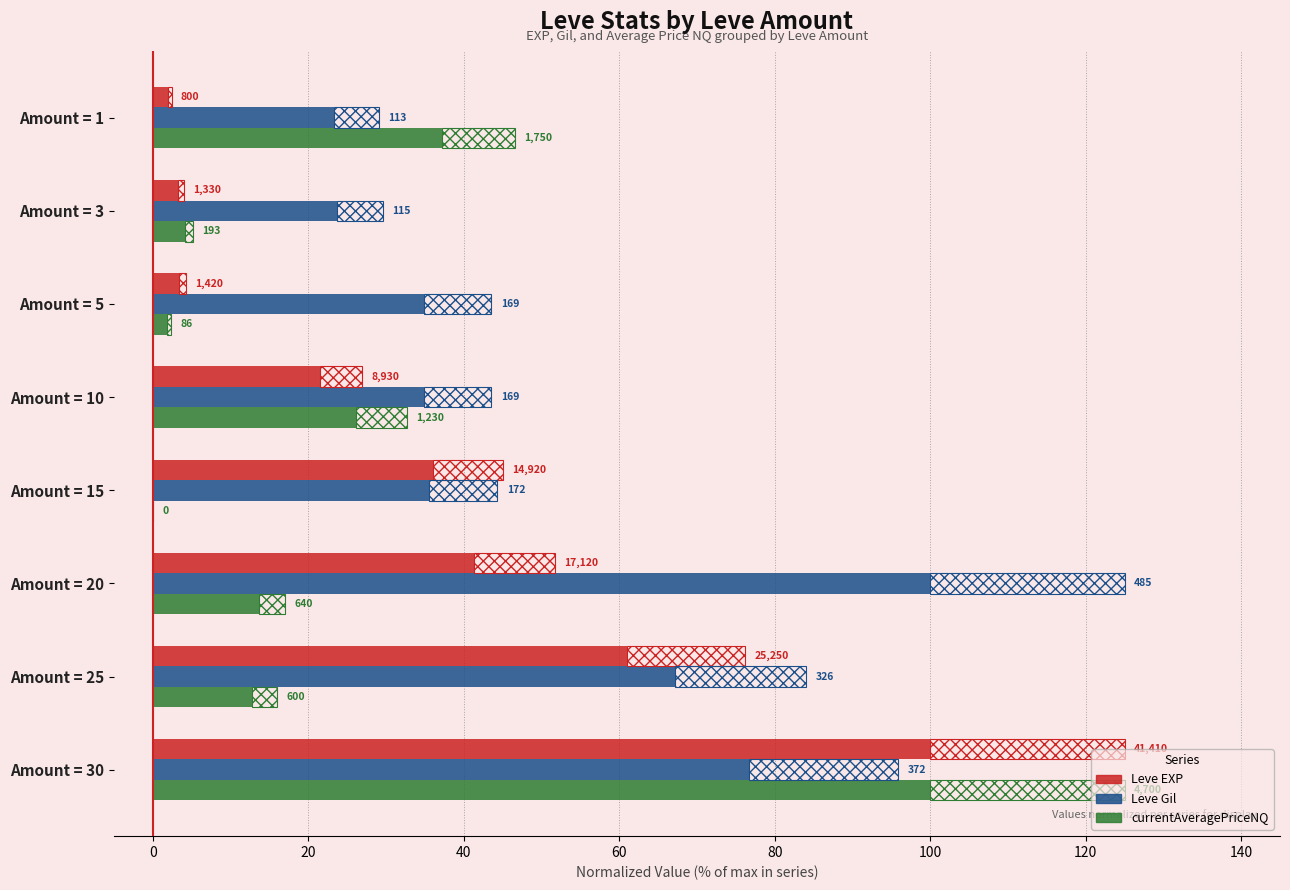

List the series in order of their overall mean, highest first.

Leve Gil, Leve EXP, currentAveragePriceNQ